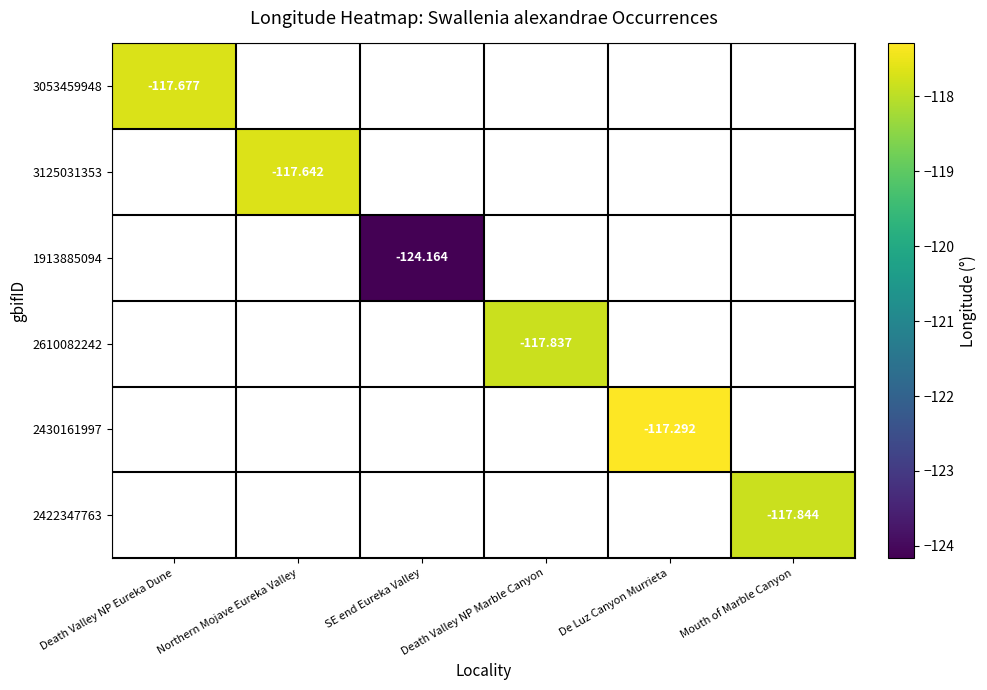

Which category has the lowest value across all series?

SE end Eureka Valley